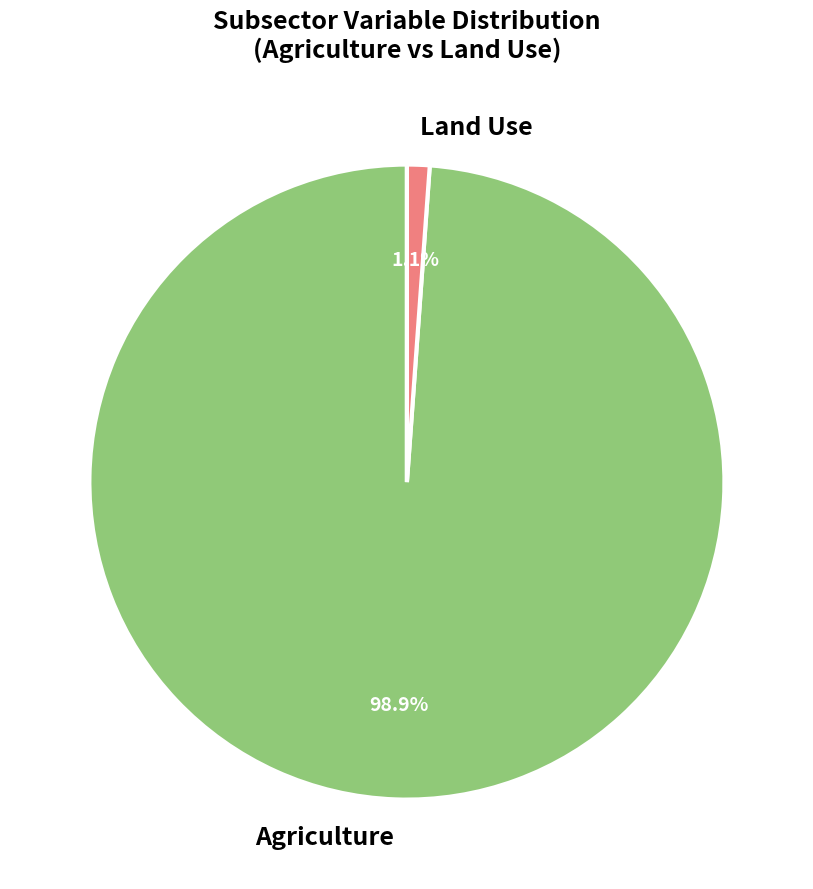

Rank the categories by value from highest to lowest.

Agriculture, Land Use